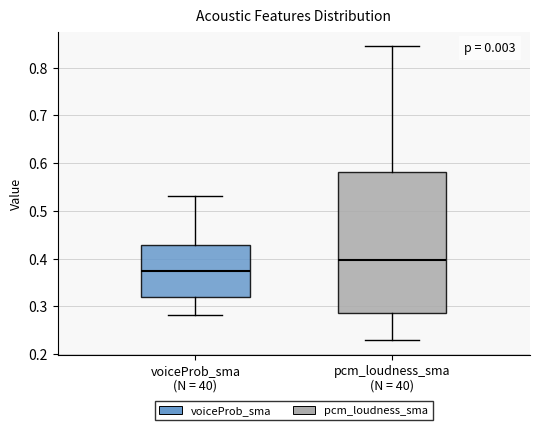

Comparing the boxes themselves (not the whiskers), which one is the tallest?

pcm_loudness_sma (N = 40)